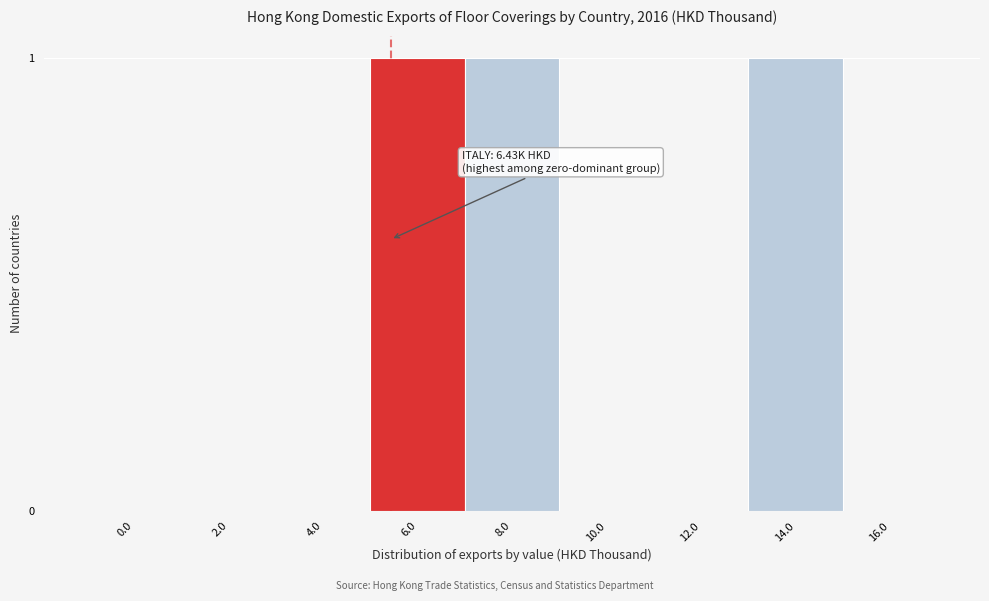

Reading left to right, transcribe all the data shown in this chart.

0.0=0	2.0=0	4.0=0	6.0=1	8.0=1	10.0=0	12.0=0	14.0=1	16.0=0